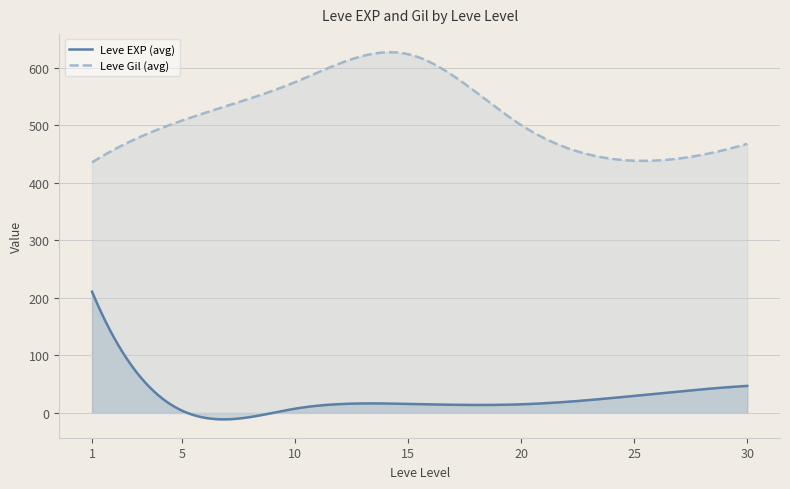

What is the difference between the maximum and minimum values in the Leve EXP (avg) series?

221.8